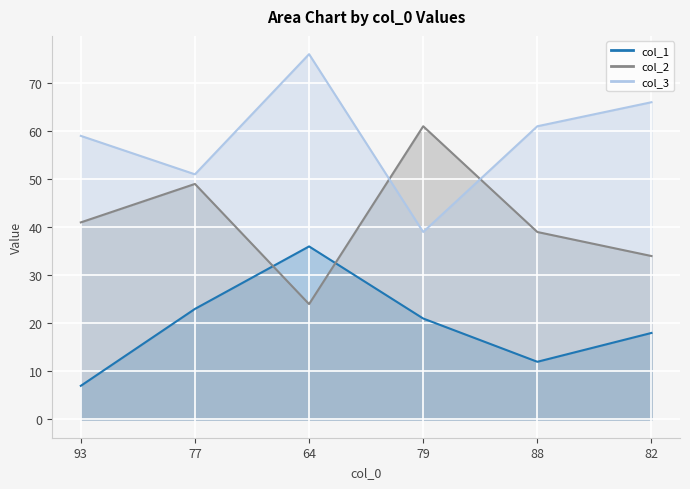

What is the label of the 1st point from the right?

82